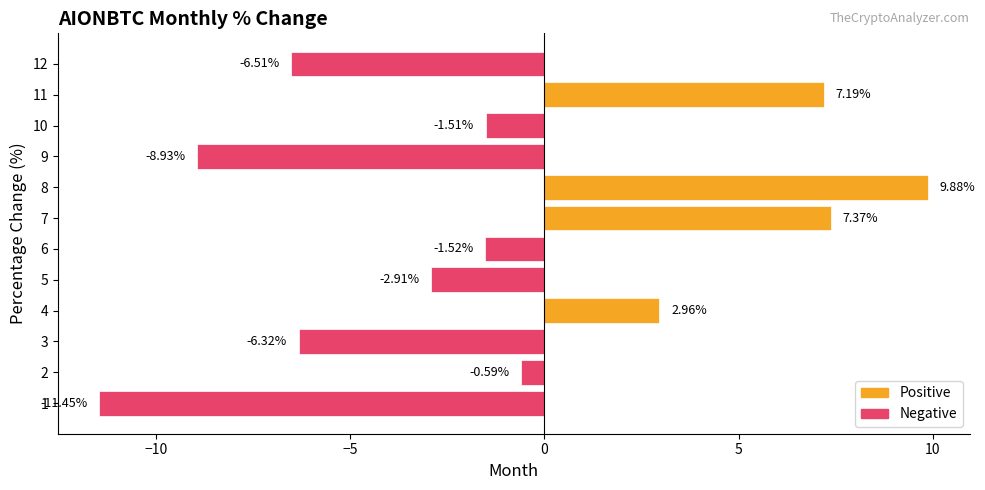

What is the change in value from 4 to 12?

-9.5